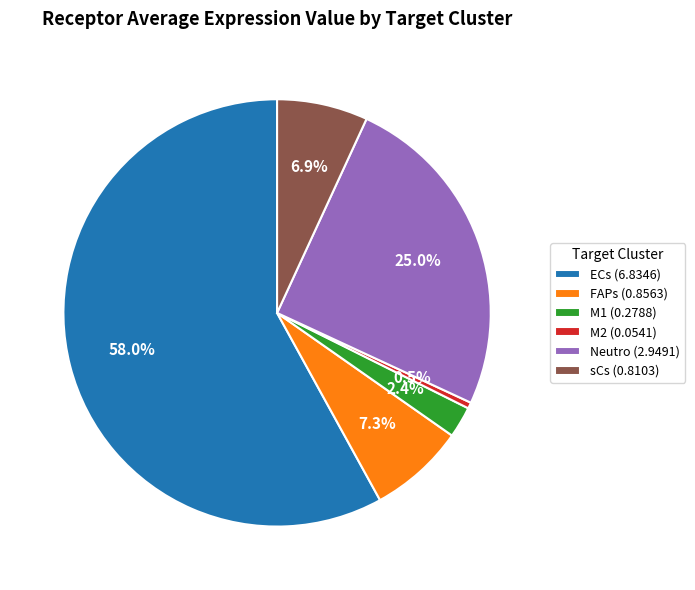

Does Neutro represent more than half of the total?

No